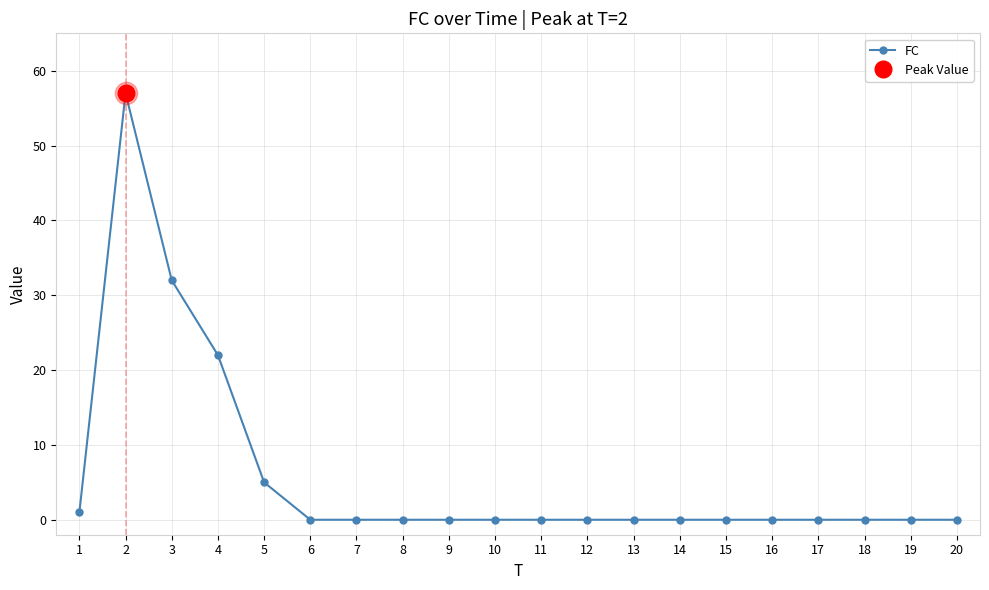

Count the number of data series in this chart.

1